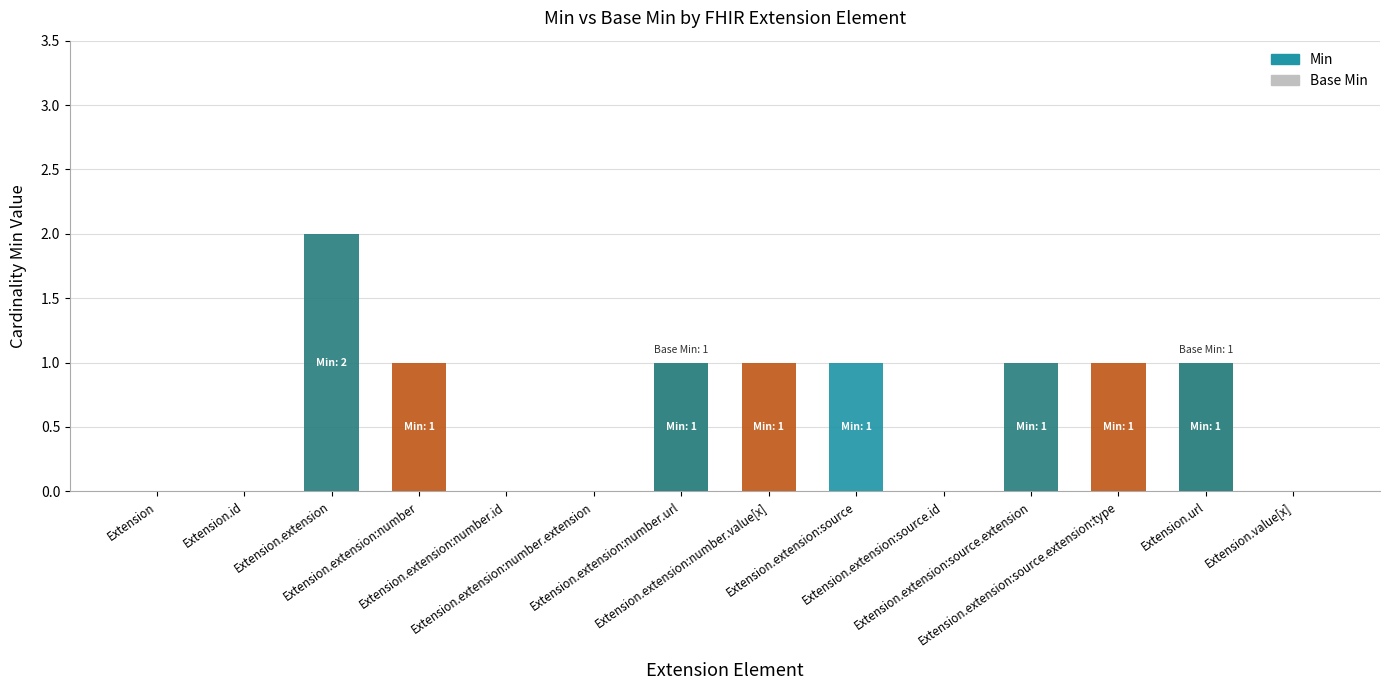

List the series in order of their peak value, highest first.

Min, Base Min